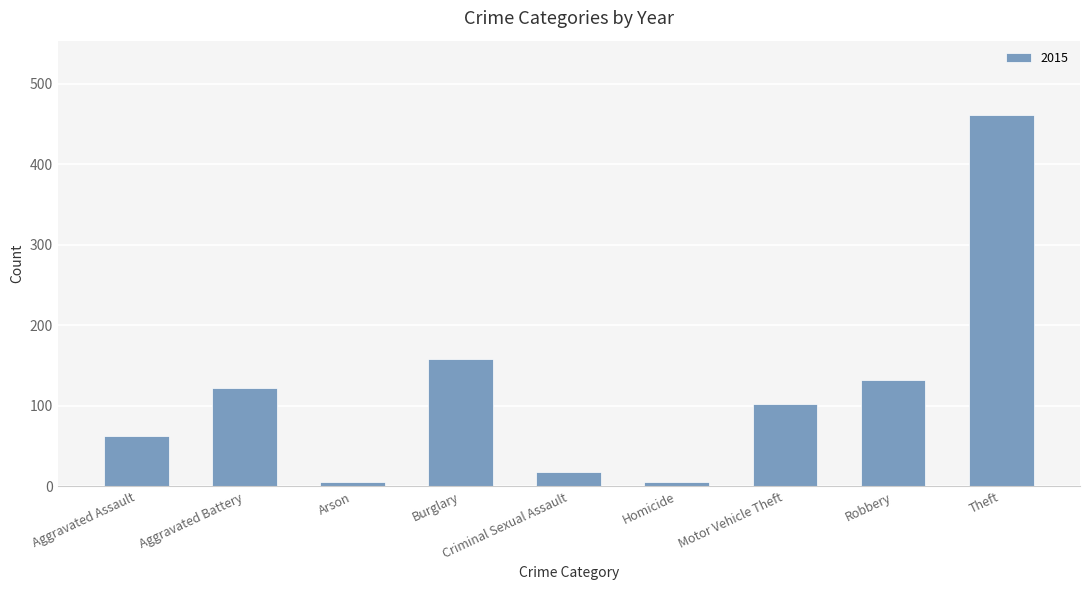

What is the label of the 8th bar from the right?

Aggravated Battery